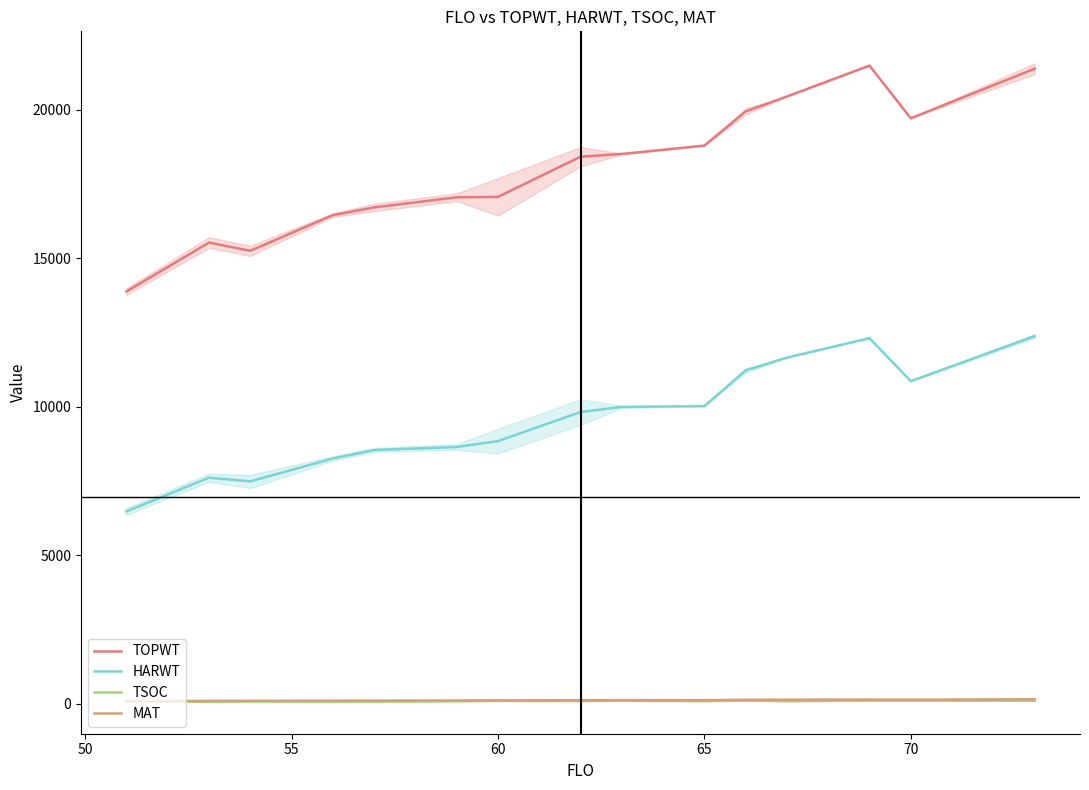

True or false: HARWT and MAT cross at least once.

False